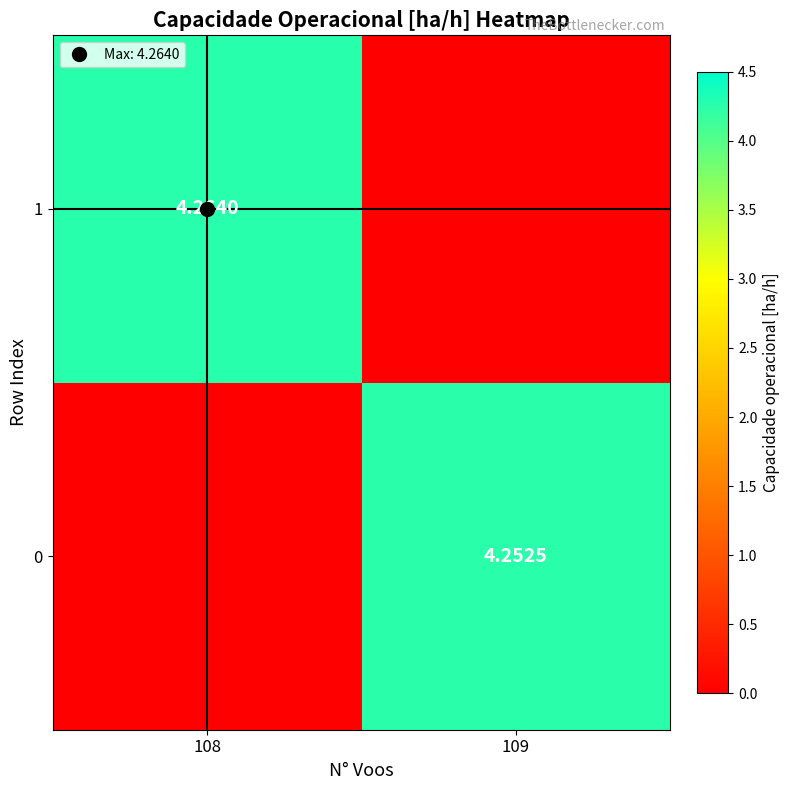

Where is 1 nearest to the value 2?

109